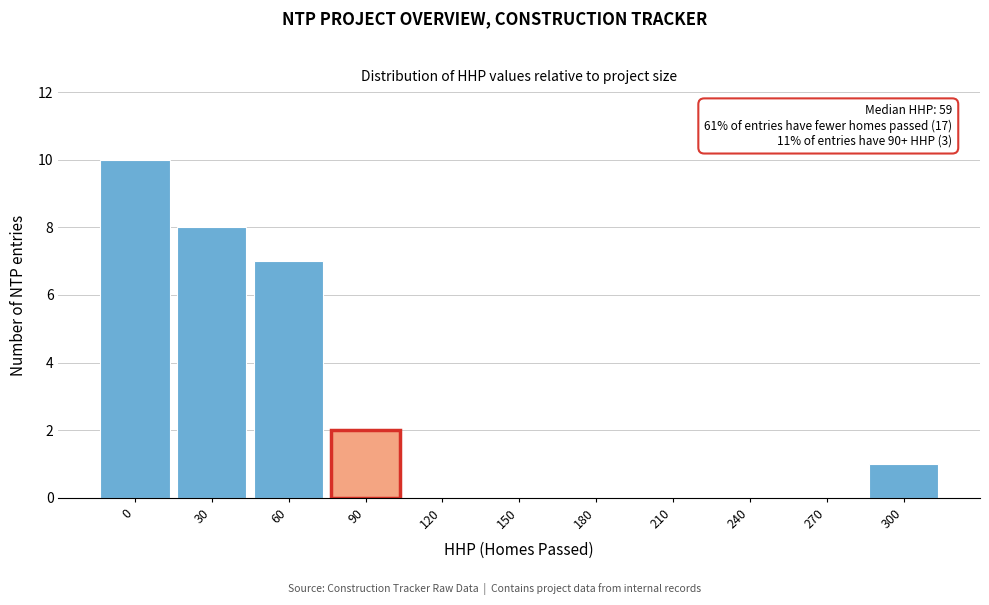

Reading left to right, list all the values displayed in this chart.

0=10	30=8	60=7	90=2	120=0	150=0	180=0	210=0	240=0	270=0	300=1